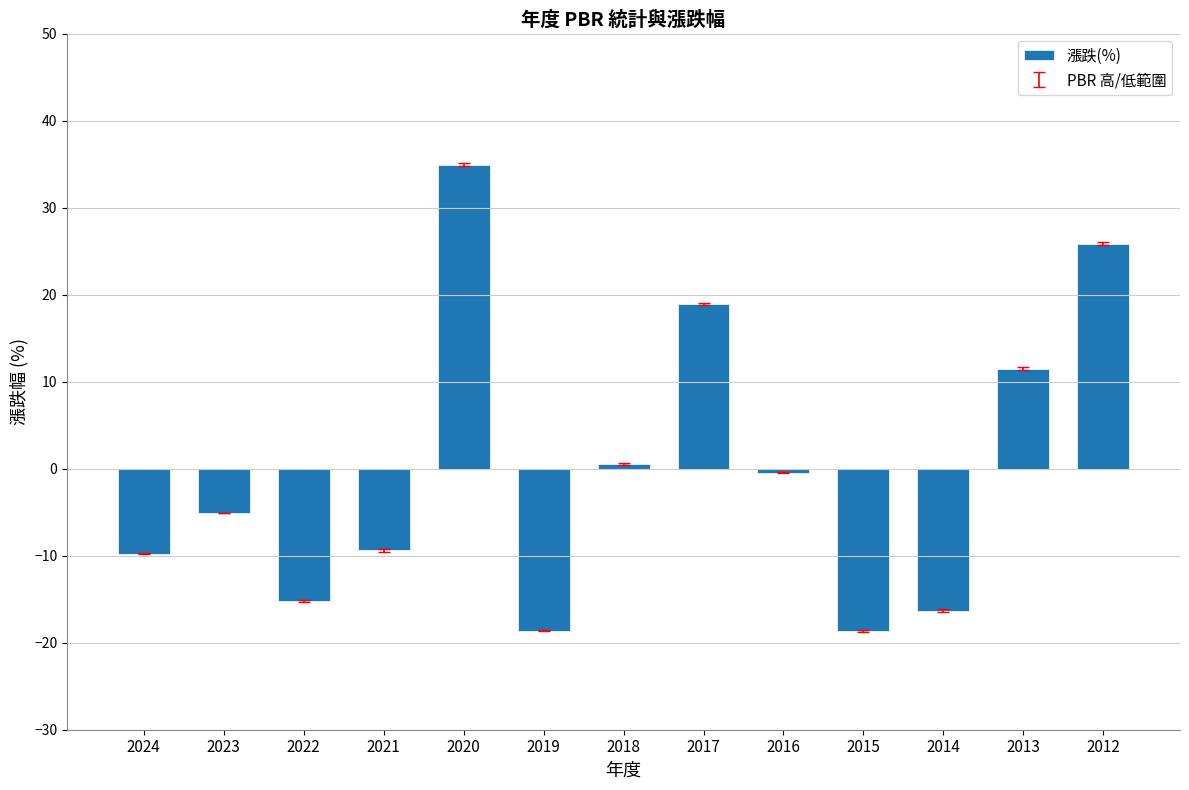

How many values are below -5?

7